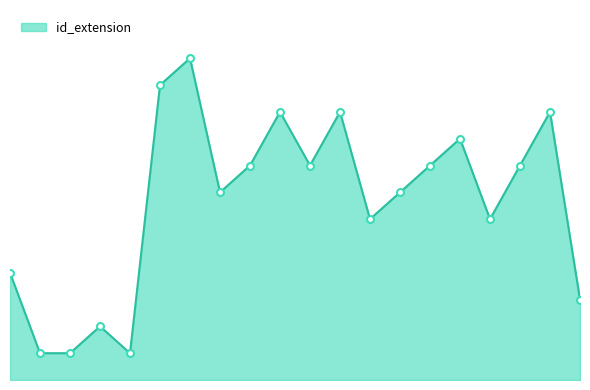

True or false: there are more than 0 points higher than both neighbors.

True